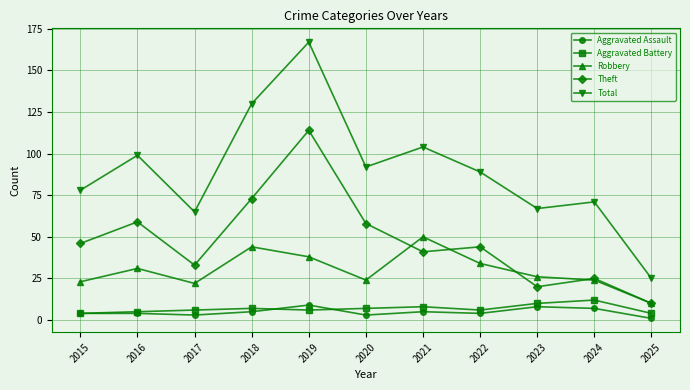

What is the difference between the maximum and second lowest values in the Total series?

102